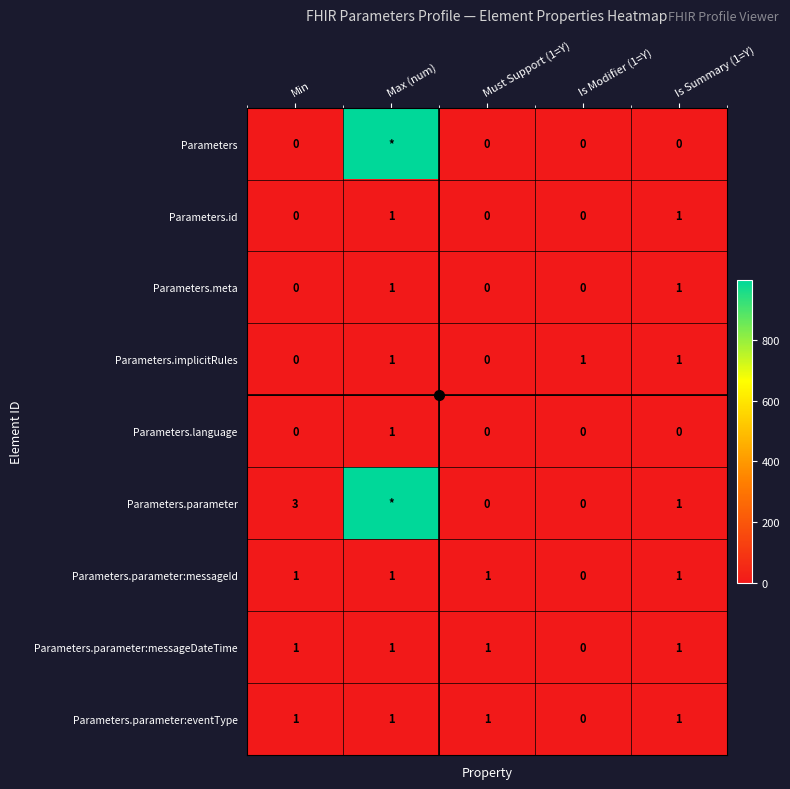

Is it true that Parameters.meta equals 2 at Is Summary (1=Y)?

False